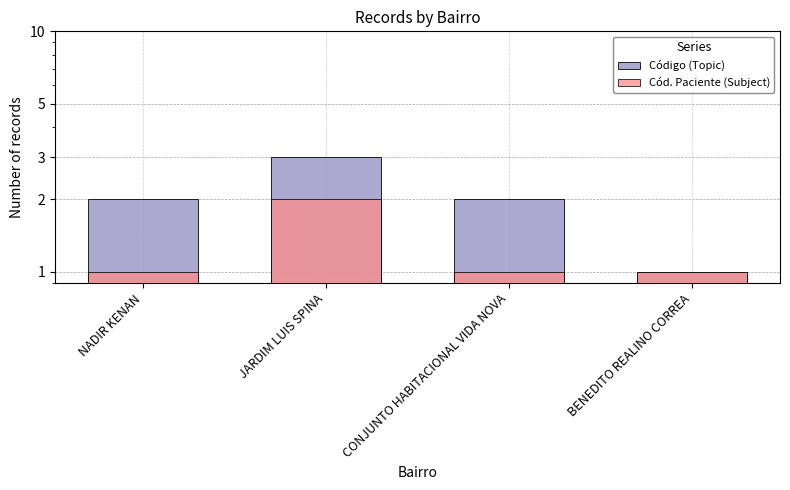

Rank the series by their average value, from highest to lowest.

Código (Topic), Cód. Paciente (Subject)